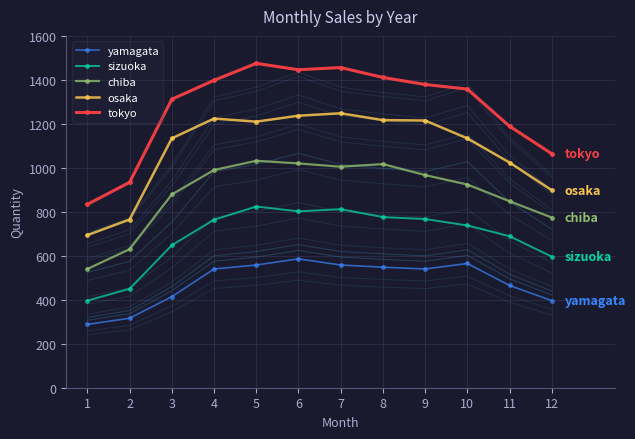

What is the total value across all series at 5?

5099